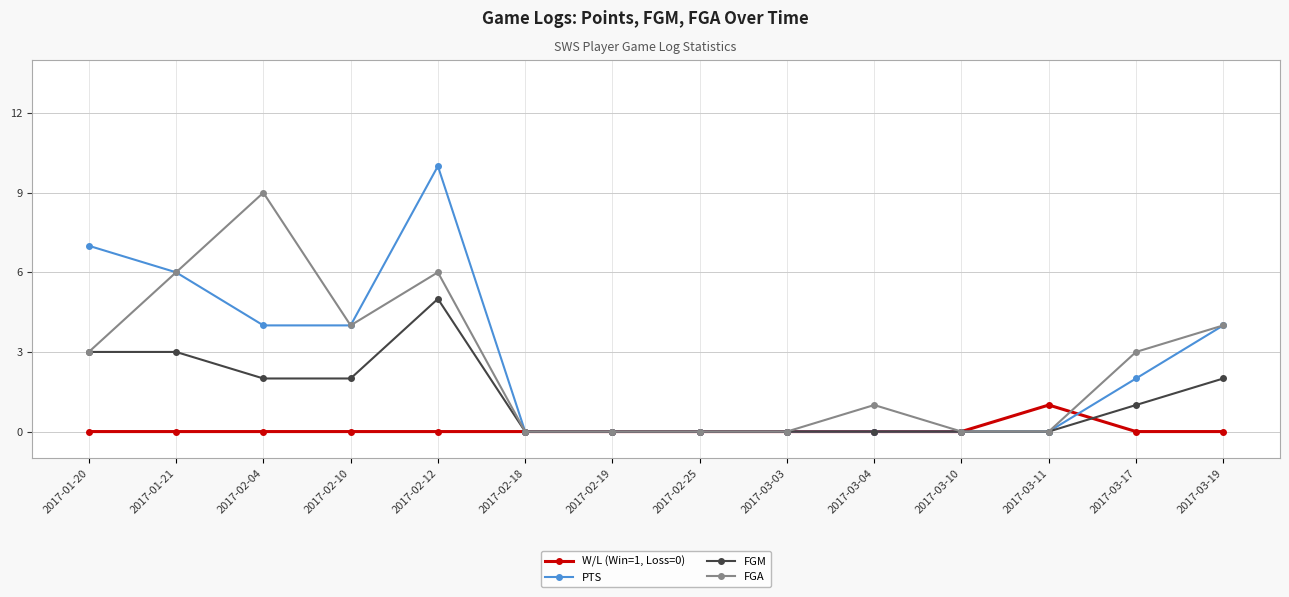

What is the difference between the maximum and minimum values in the PTS series?

10